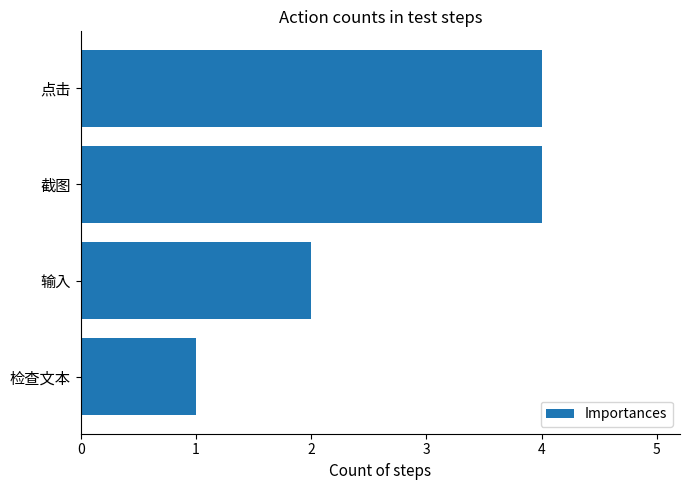

Which has a higher value, 点击 or 输入?

点击